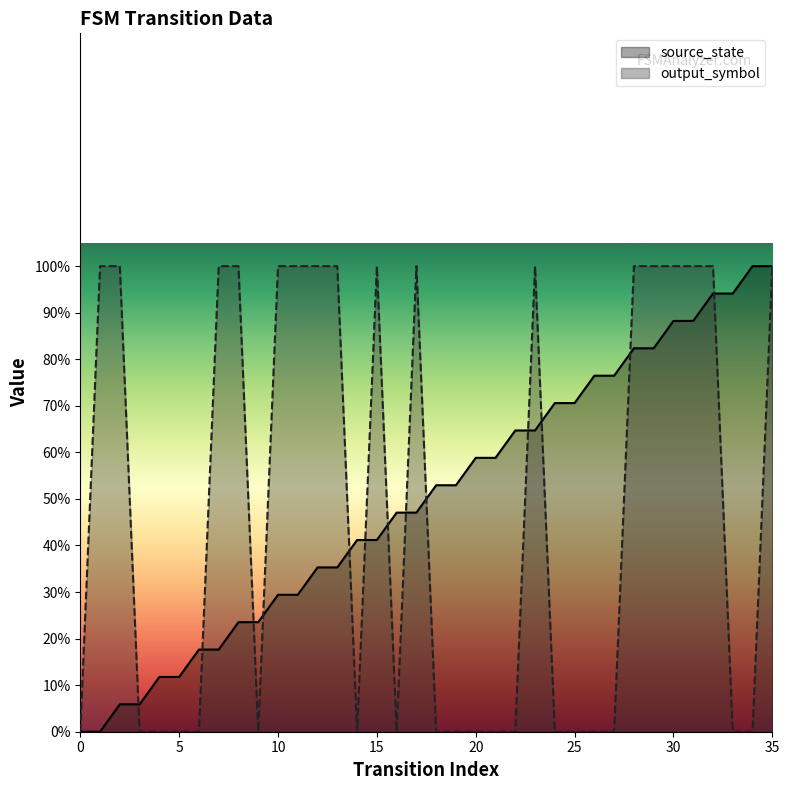

What are all the series names shown in the legend?

source_state, output_symbol